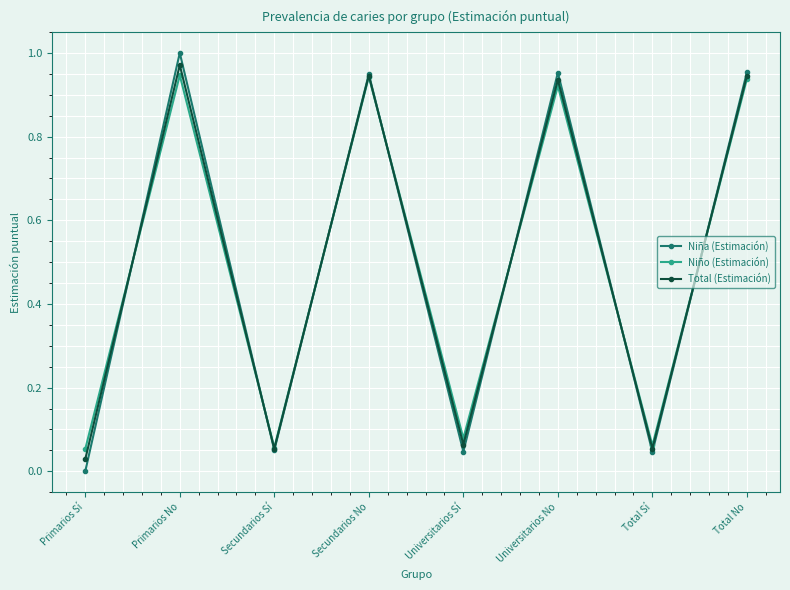

In Total (Estimación), how many points are higher than both neighbors (excluding endpoints)?

3